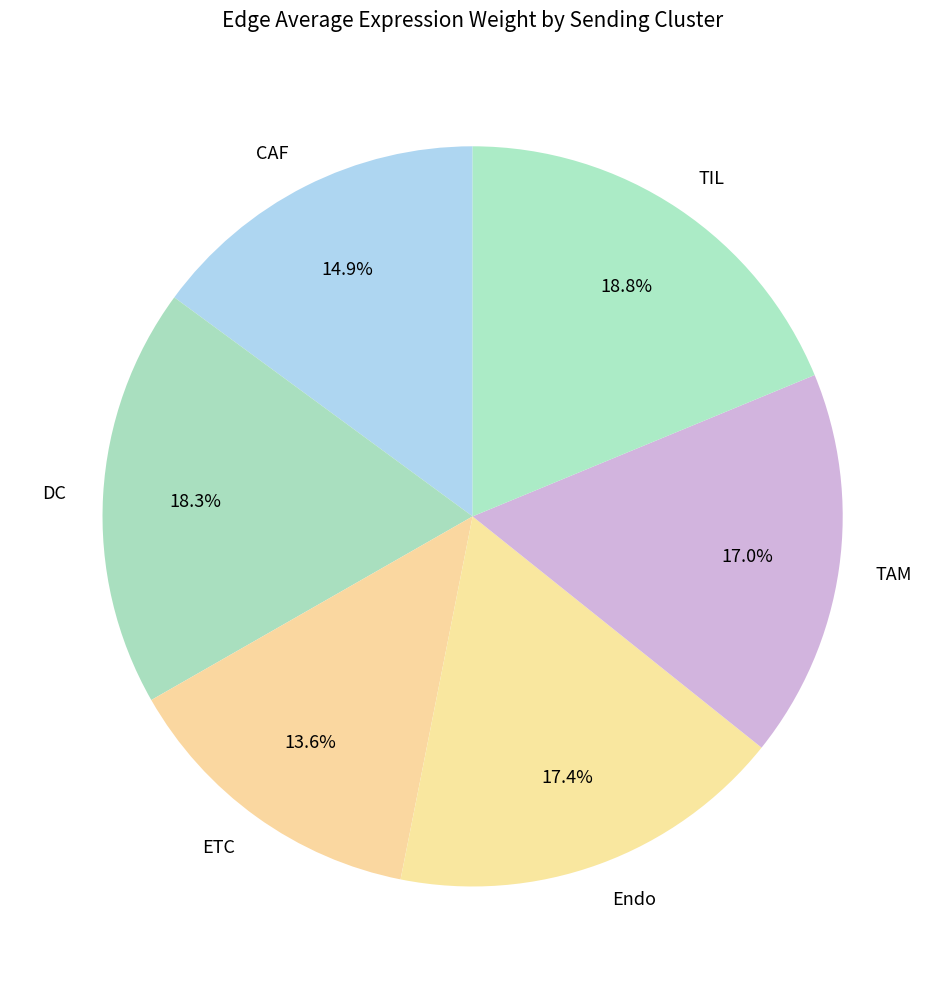

Is there any slice that represents more than half of the pie?

No